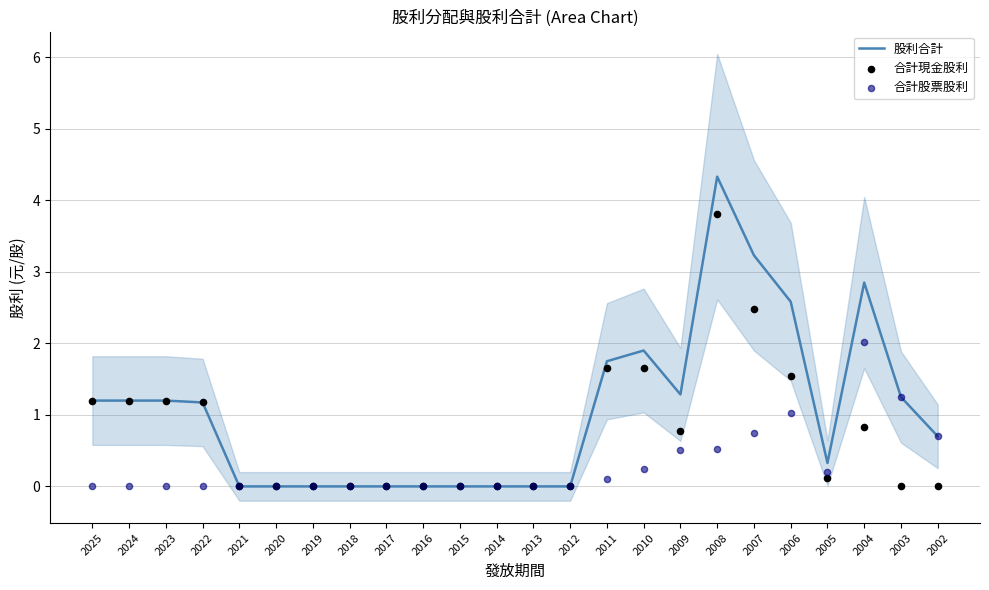

What are all the series names shown in the legend?

股利合計, 合計現金股利, 合計股票股利